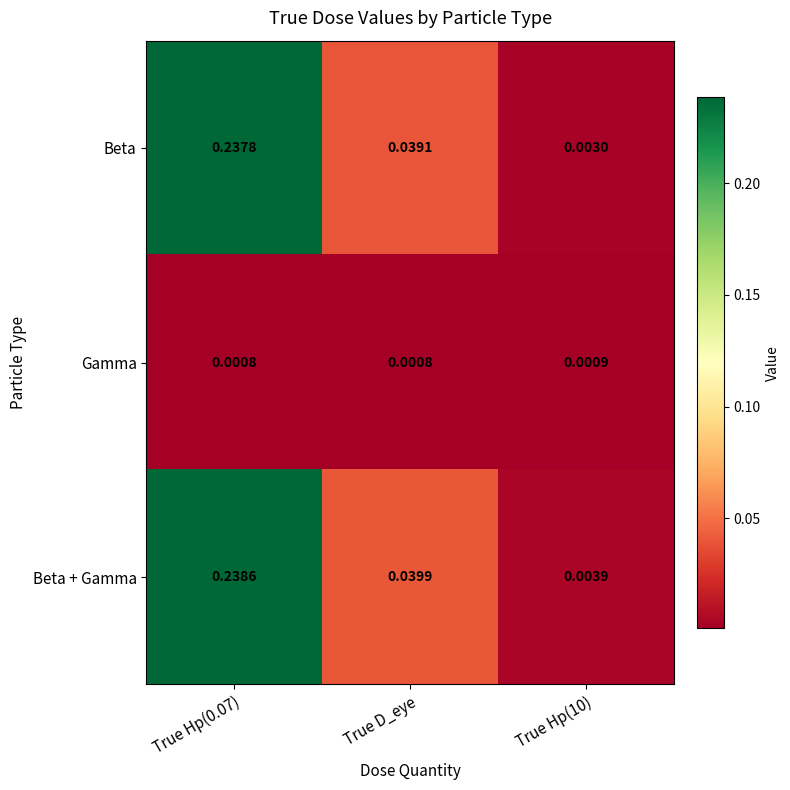

Which series has the widest spread of values?

Beta